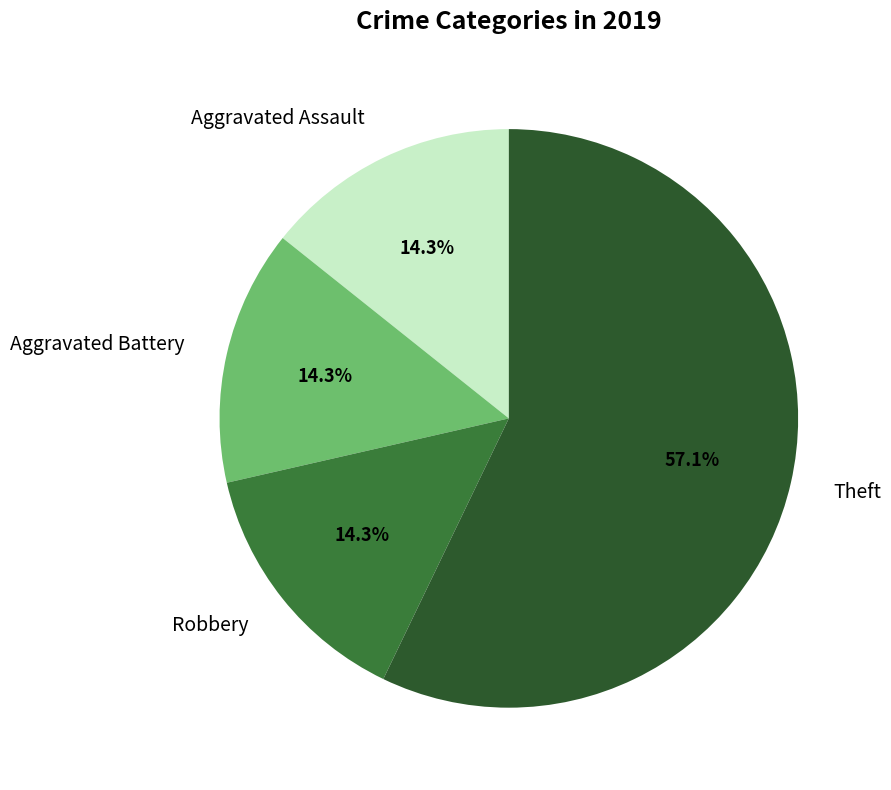

Which slice is the largest?

Theft